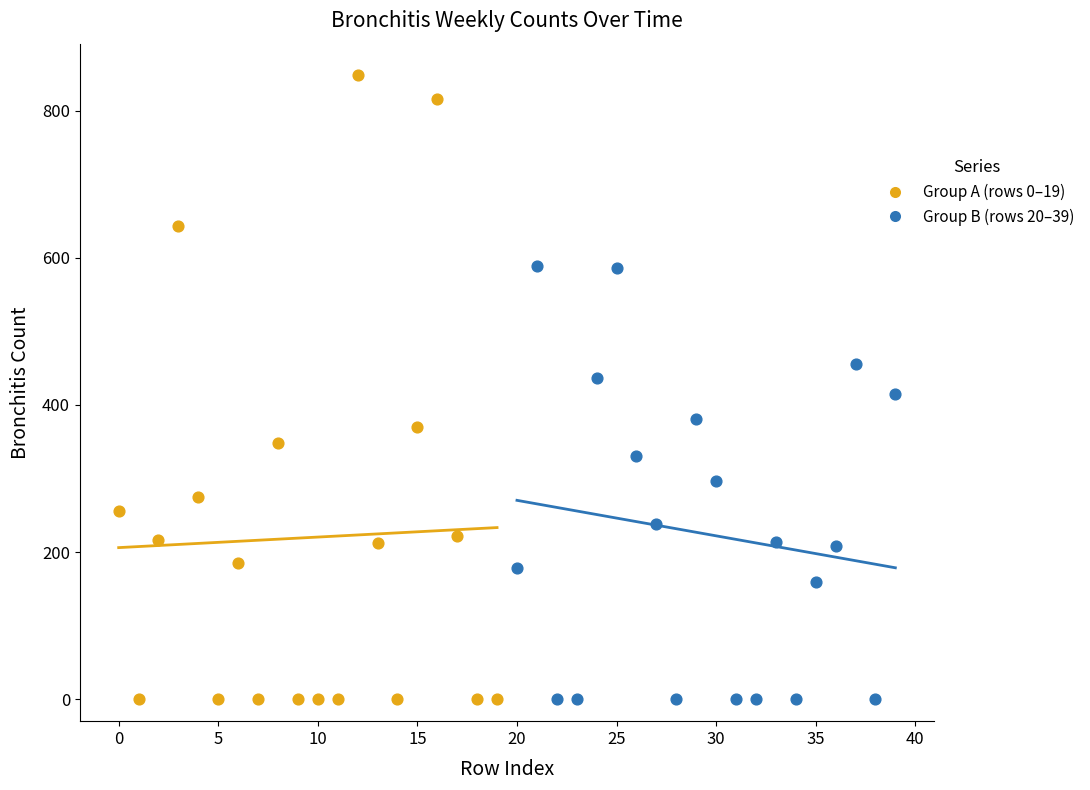

Which series has the widest spread of Y values?

Group A (rows 0–19)